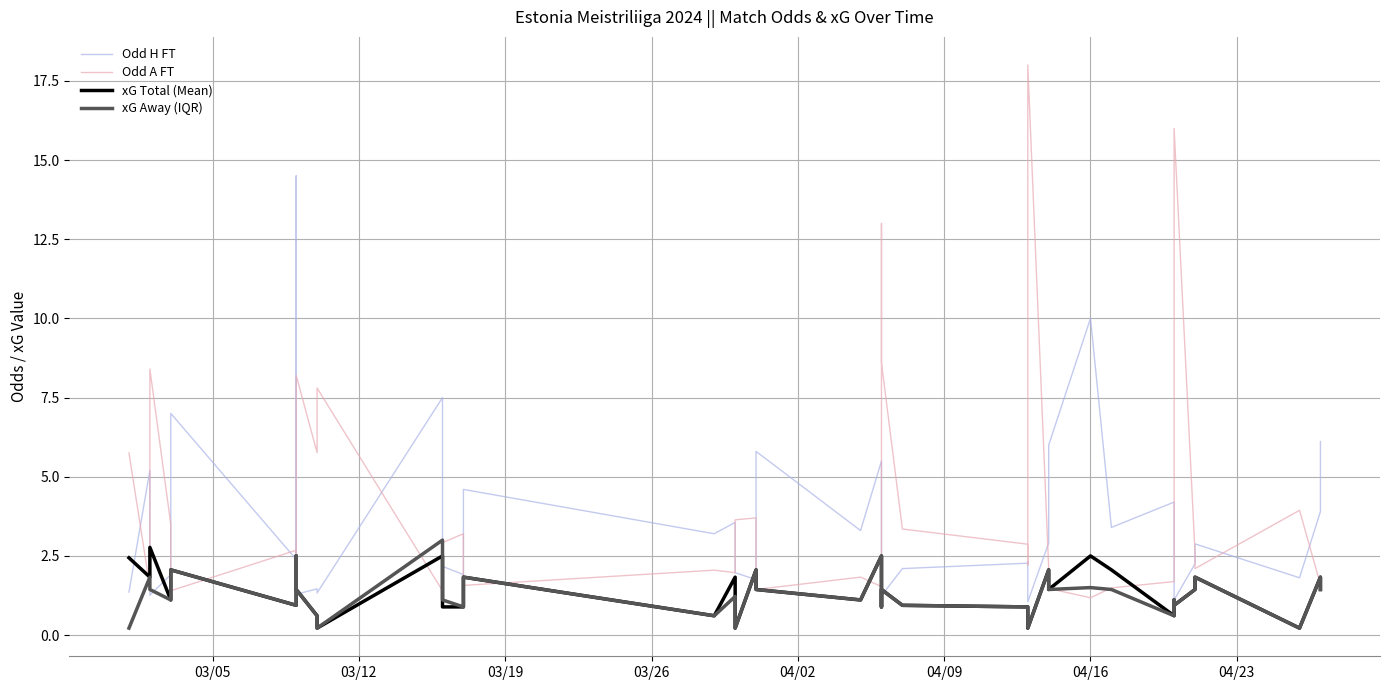

Which series has the widest spread of values?

Odd A FT